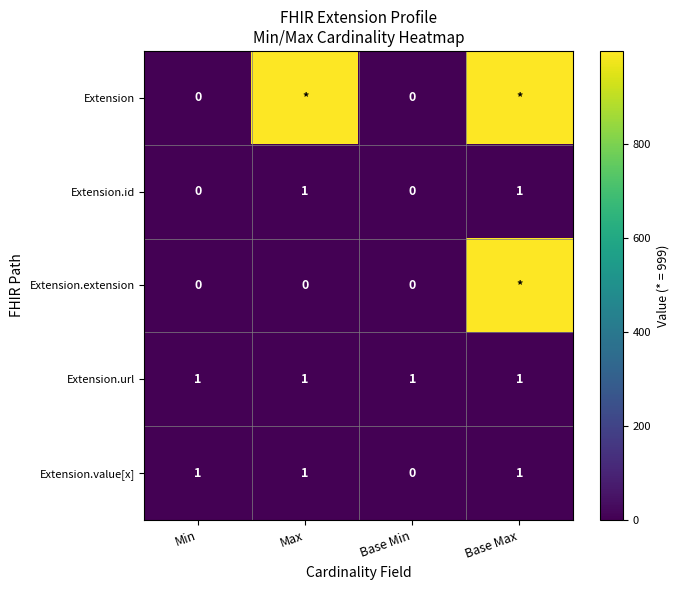

The Extension.value[x] series shows 0 at Base Min. True or false?

True